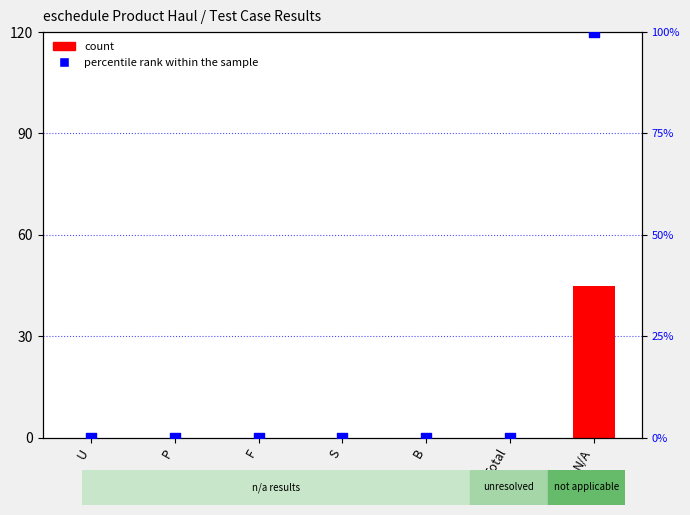

Which series reaches the minimum Y coordinate?

count